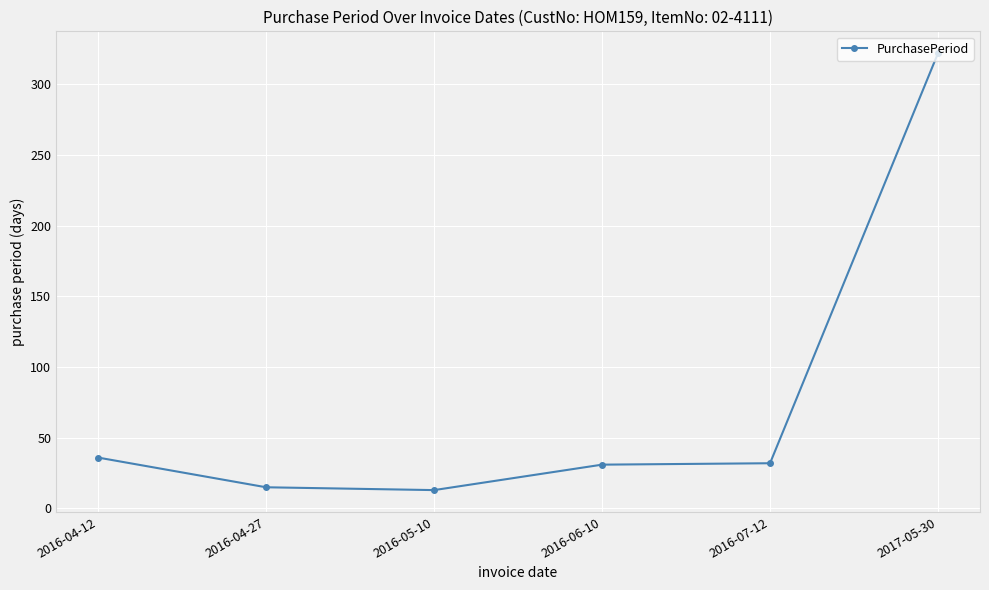

What is the label of the 5th point from the right?

2016-04-27